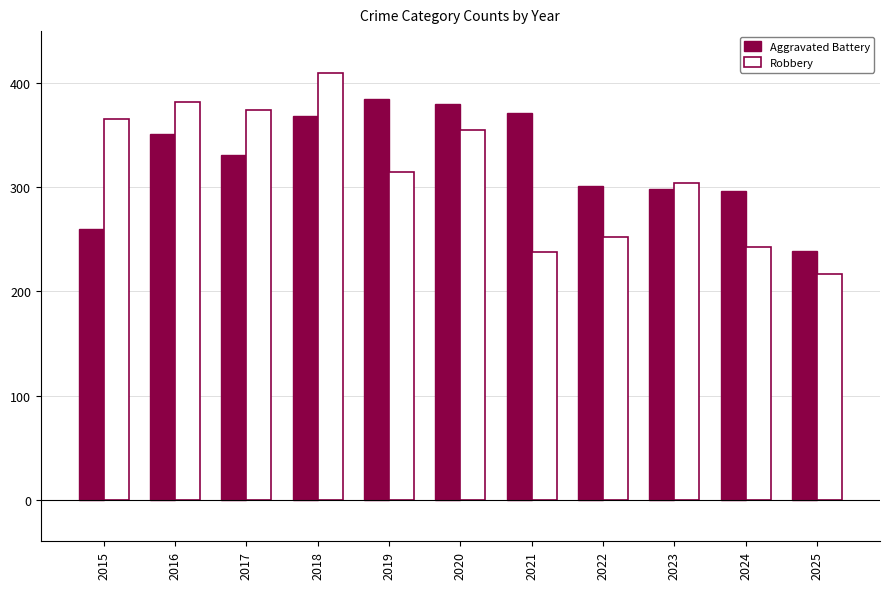

What is the difference between the second highest and second lowest values in the Robbery series?

144